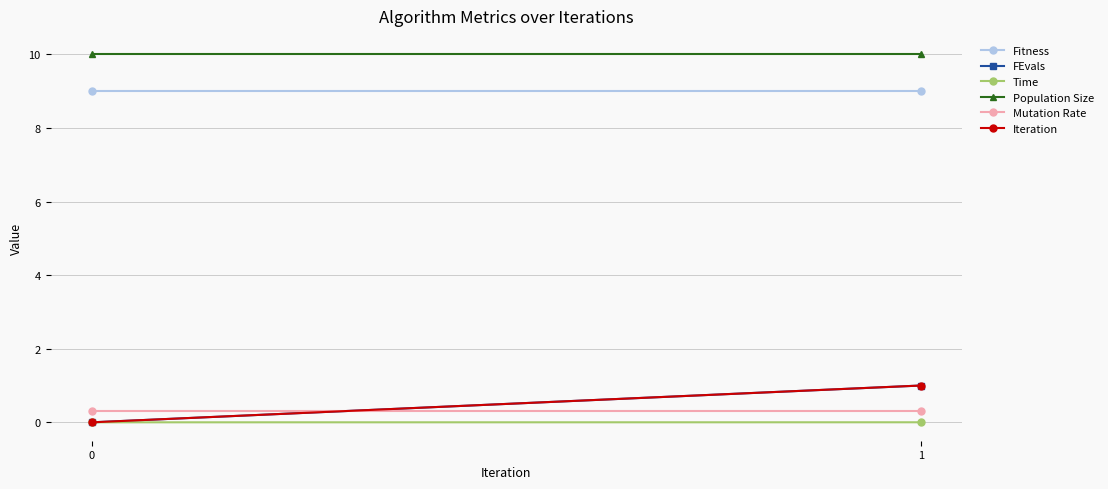

Rank the categories by Mutation Rate value from highest to lowest.

0, 1